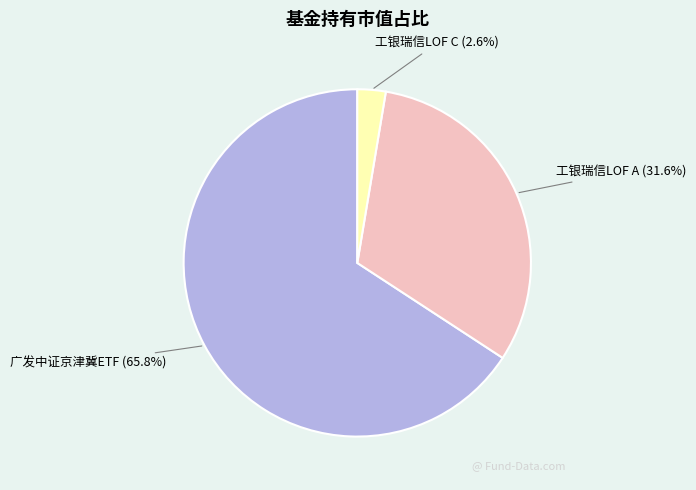

To the nearest percent, what is the average slice percentage?

33%